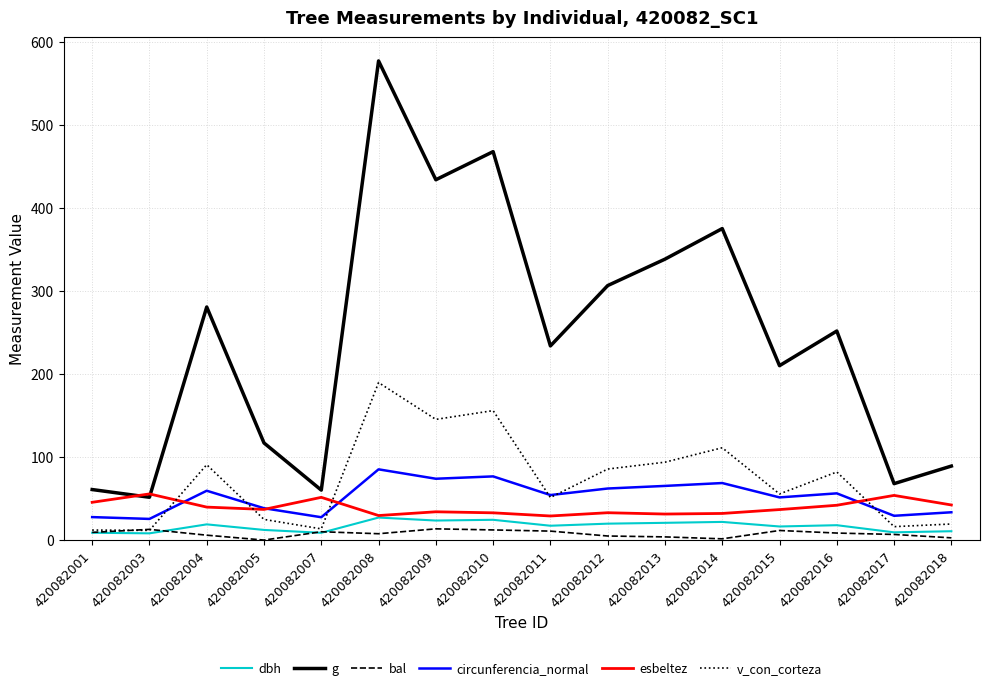

After their last crossing, which series has the higher values: v_con_corteza or circunferencia_normal?

circunferencia_normal